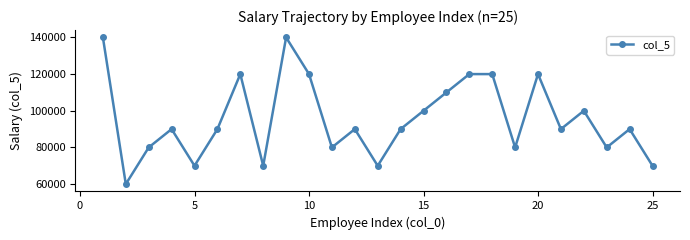

What is the maximum value shown in the chart?

140000